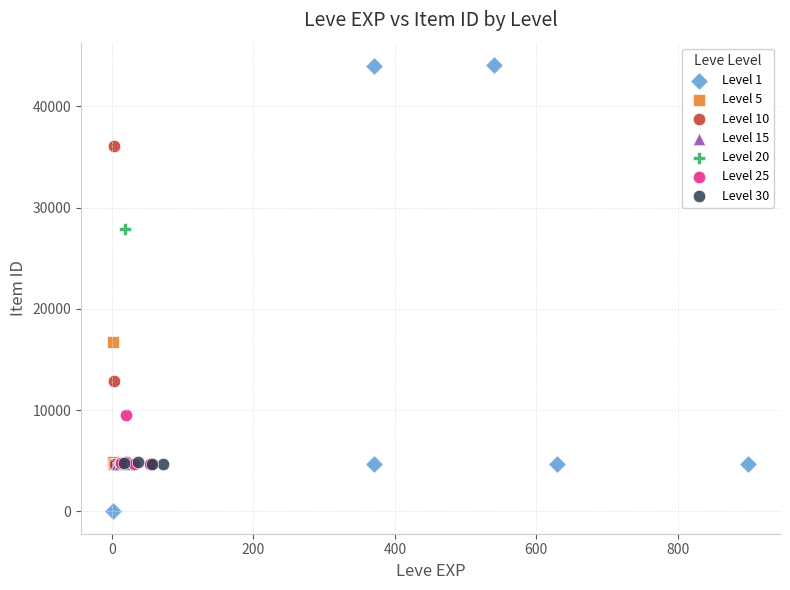

Which series reaches the maximum Y coordinate?

Level 1